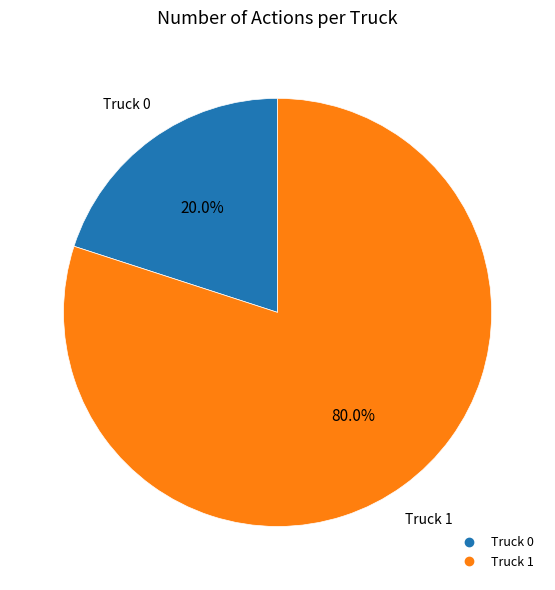

How many slices are in this pie chart?

2